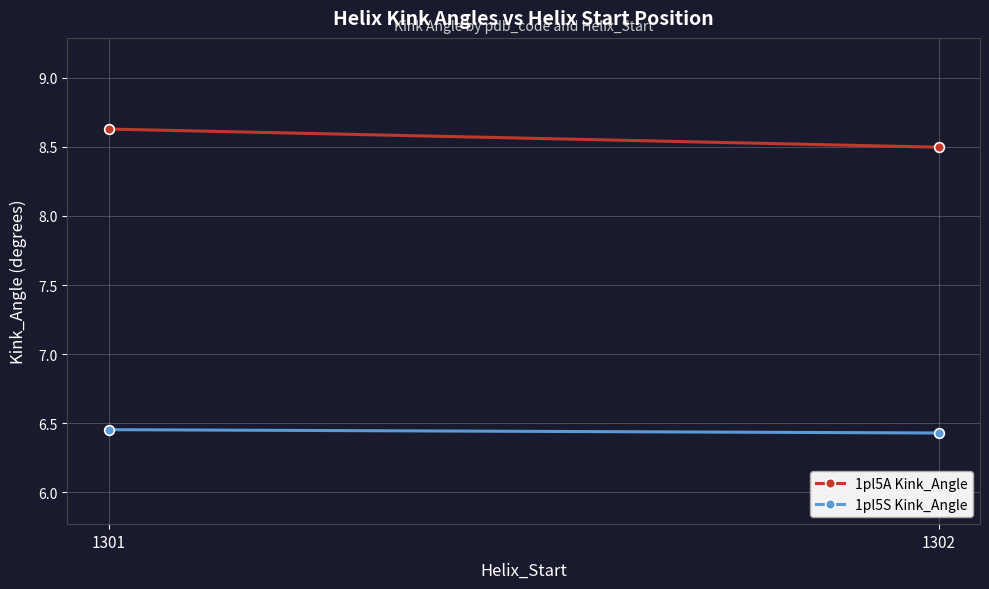

Which series has the largest total across all categories?

1pl5A Kink_Angle